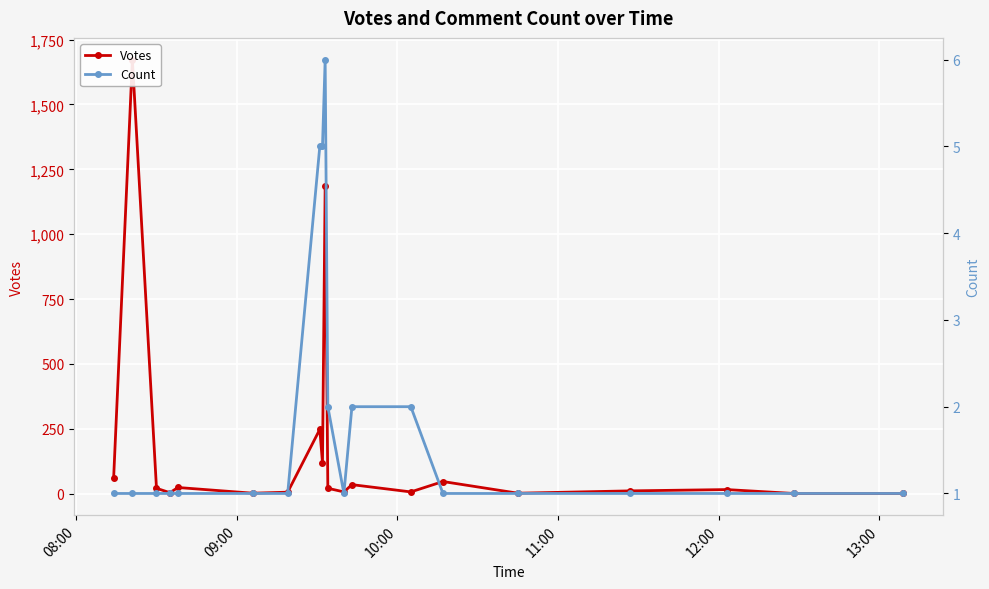

What is the difference between the maximum and minimum values in the Votes series?

1672